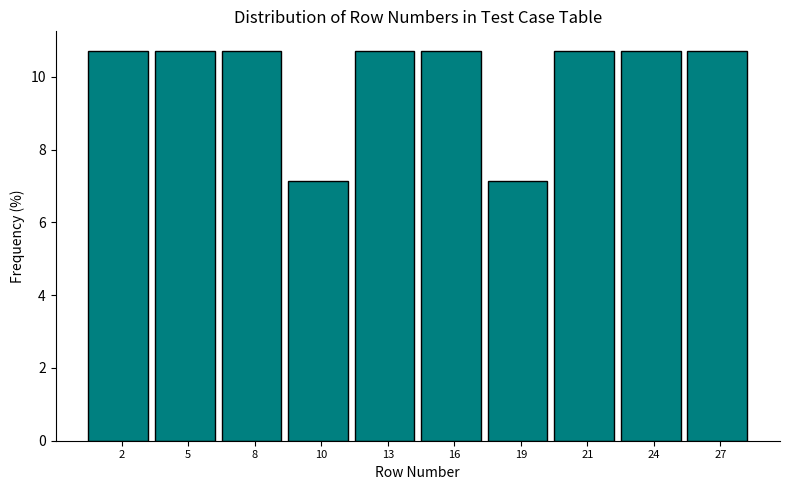

Reading right to left, transcribe all the data shown in this chart.

27=10.7	24=10.7	21=10.7	19=7.1	16=10.7	13=10.7	10=7.1	8=10.7	5=10.7	2=10.7